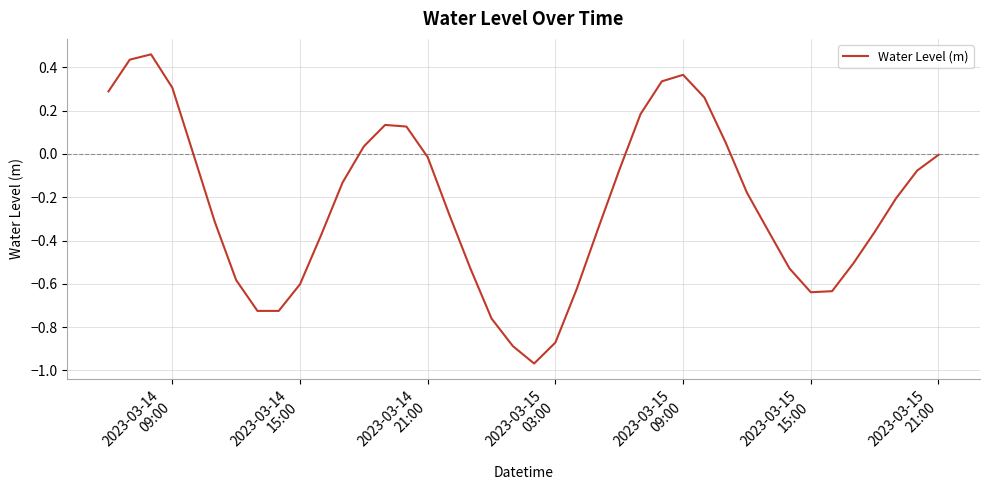

What is the sum of all values?

-9.3